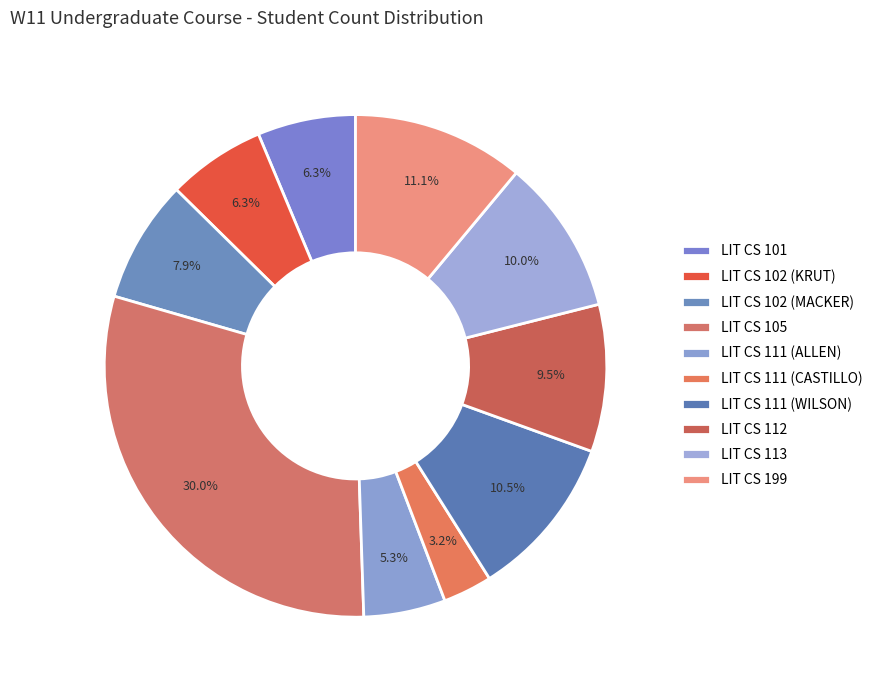

Rank the categories by value from highest to lowest.

LIT CS 105, LIT CS 199, LIT CS 111 (WILSON), LIT CS 113, LIT CS 112, LIT CS 102 (MACKER), LIT CS 101, LIT CS 102 (KRUT), LIT CS 111 (ALLEN), LIT CS 111 (CASTILLO)